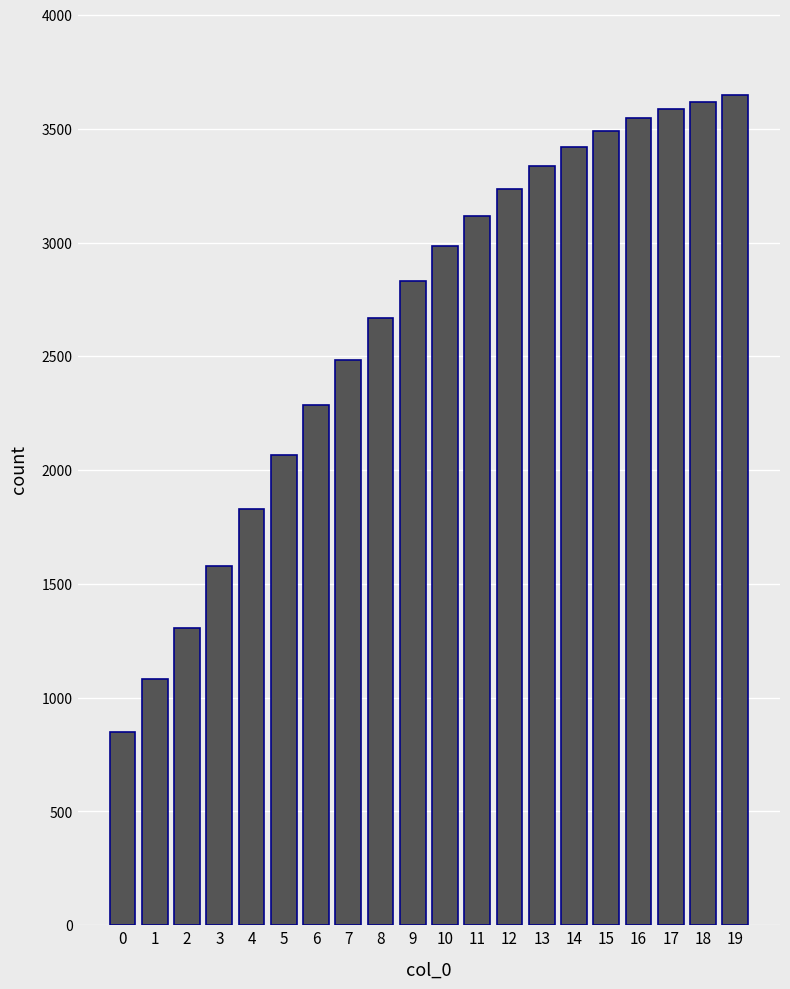

What is the change in value from 5 to 6?

+217